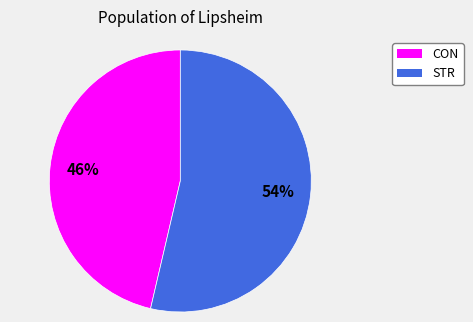

How many segments does this pie chart have?

2